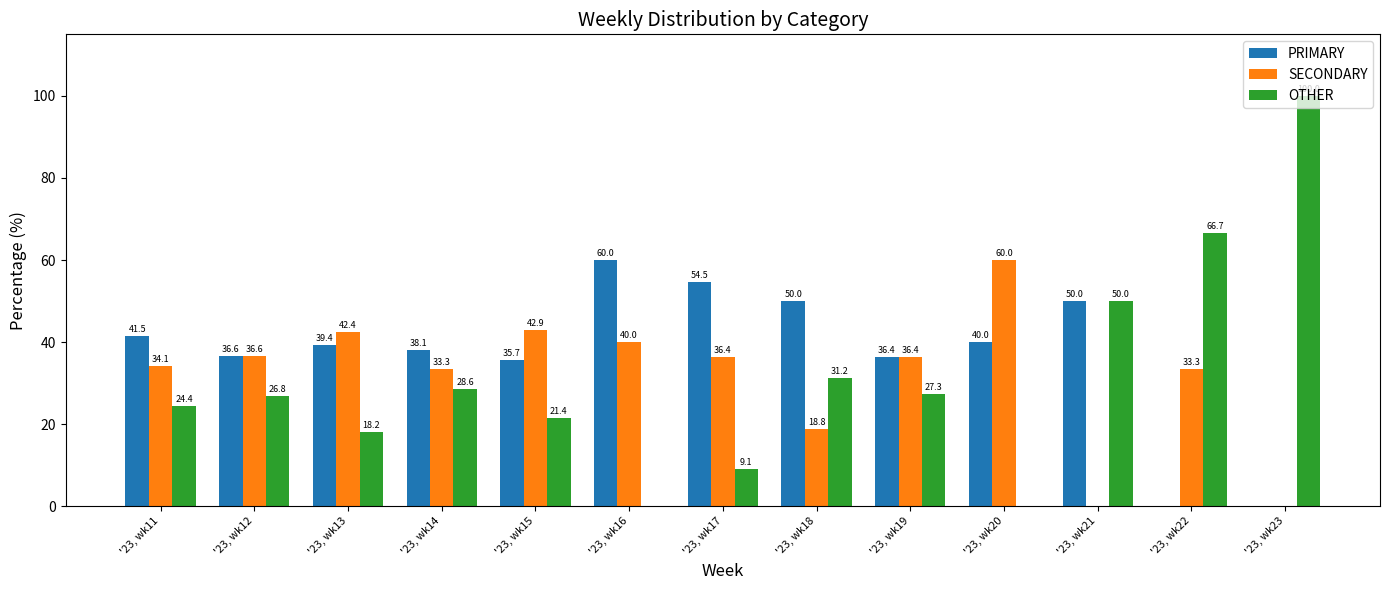

What is the total value across all series at '23, wk17?

100.0